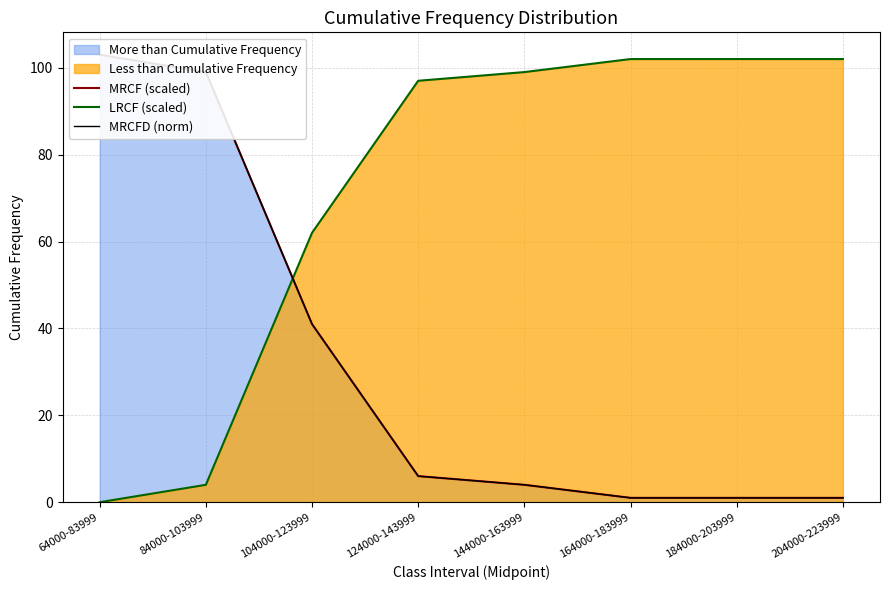

Which category has the highest value in the MRCF (scaled) series?

64000-83999